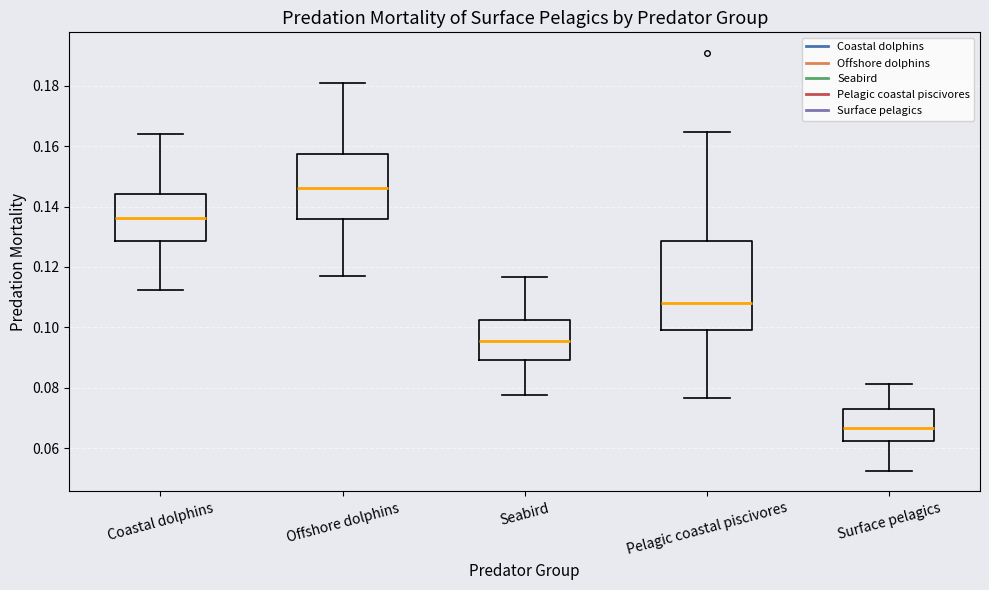

Which box's median line is the highest?

Offshore dolphins